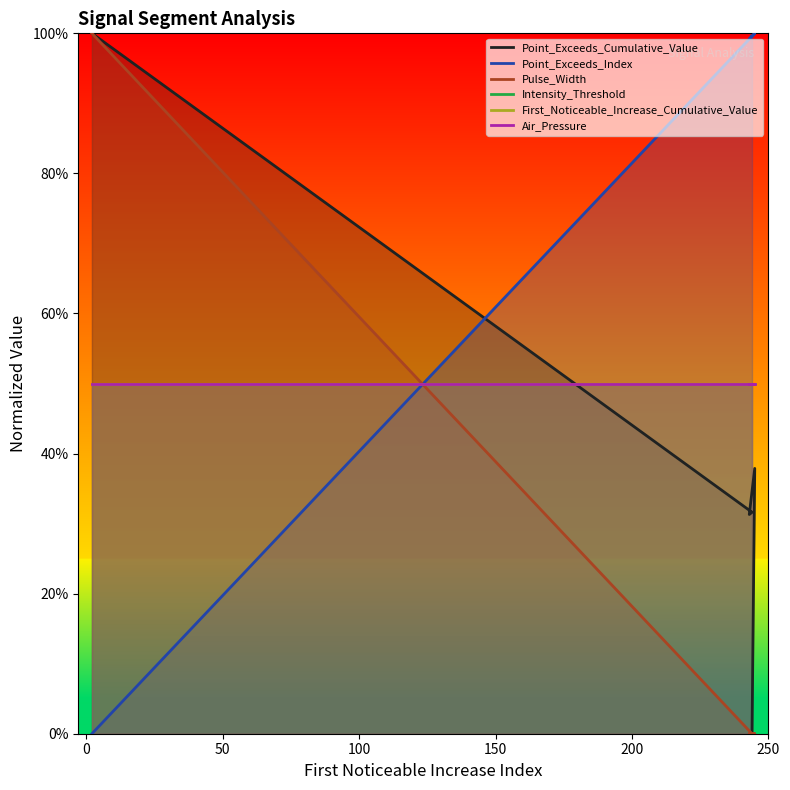

What is the sum of the First_Noticeable_Increase_Cumulative_Value values at 150 and 50?

1.0